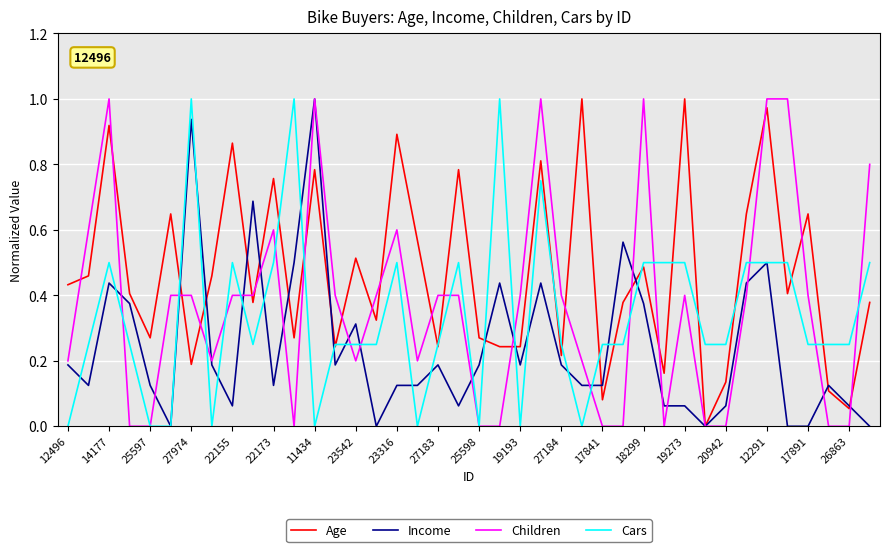

What are all the series names shown in the legend?

Age, Income, Children, Cars